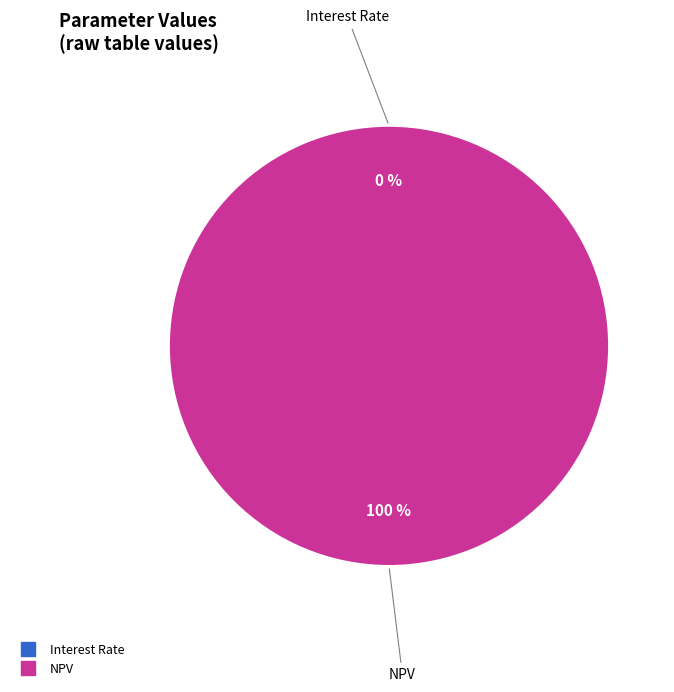

To the nearest percent, what portion does NPV represent?

100%